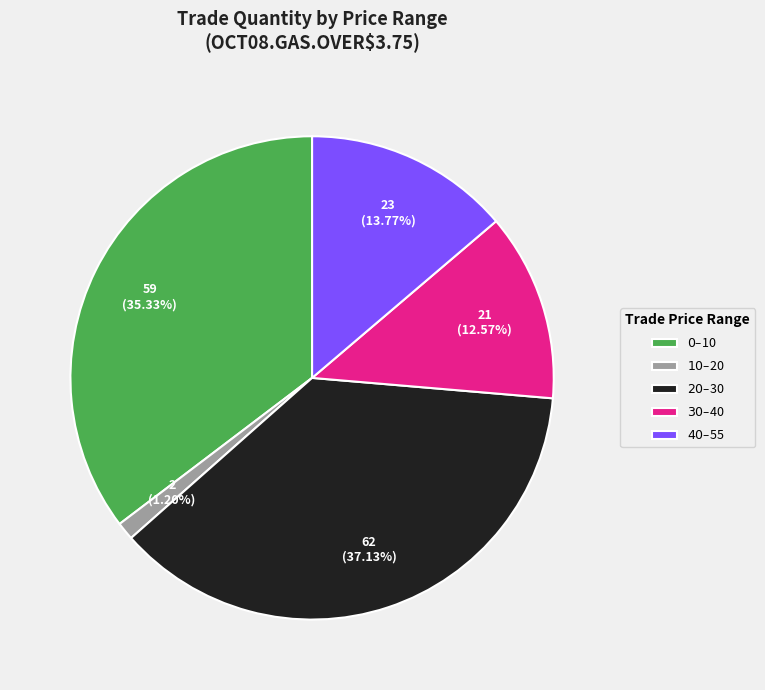

Is there any slice that represents more than half of the pie?

No